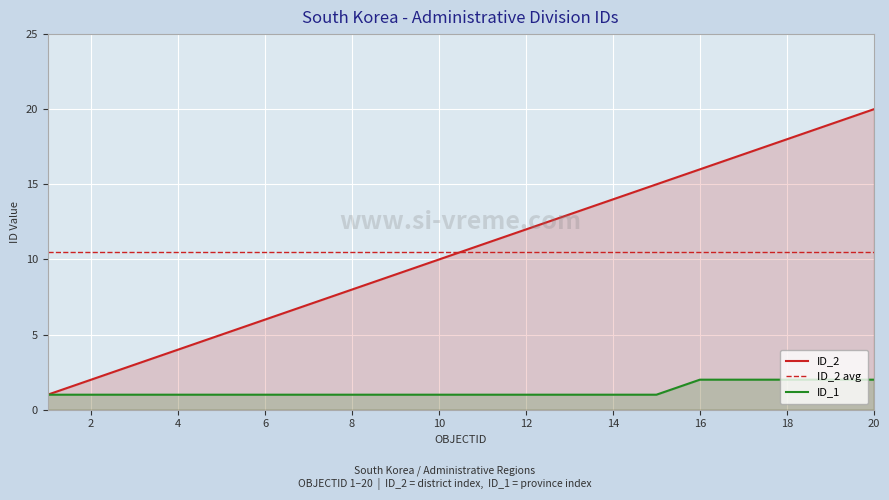

The value of ID_1 at 12 is 2. True or false?

False